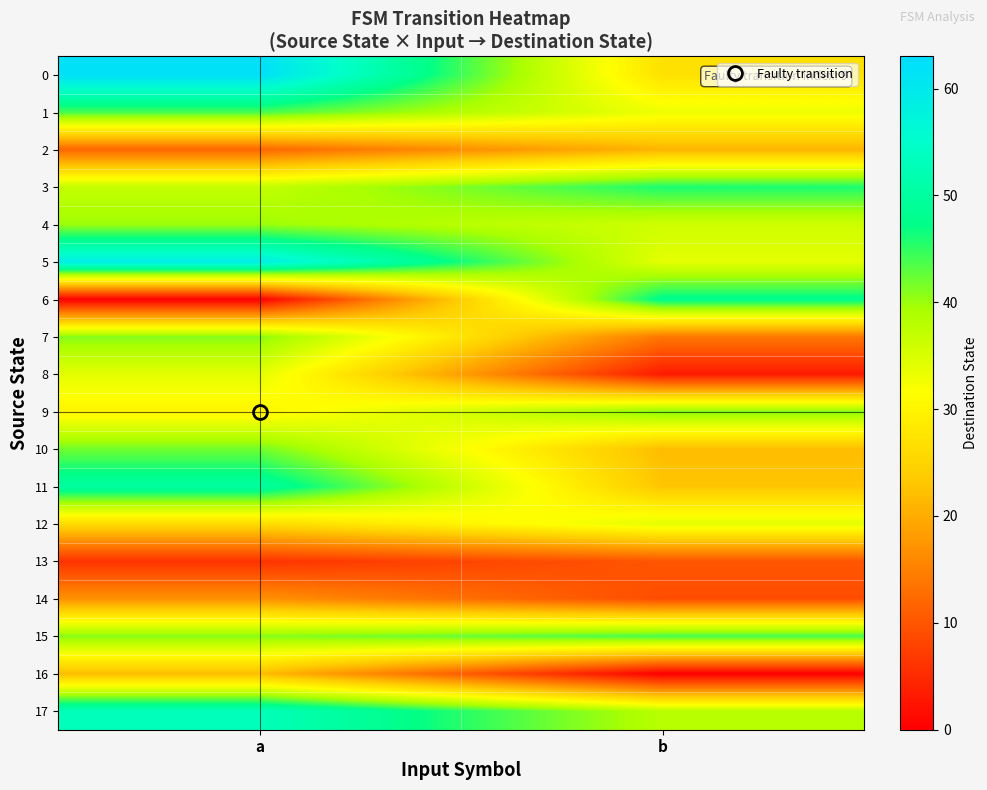

Reading left to right, list all the values displayed in this chart.

0: a=62	b=27
1: a=44	b=33
2: a=12	b=21
3: a=37	b=46
4: a=40	b=36
5: a=59	b=34
6: a=0	b=48
7: a=41	b=14
8: a=34	b=3
9: a=30	b=41
10: a=42	b=22
11: a=50	b=23
12: a=26	b=34
13: a=6	b=10
14: a=17	b=9
15: a=41	b=44
16: a=22	b=0
17: a=53	b=38